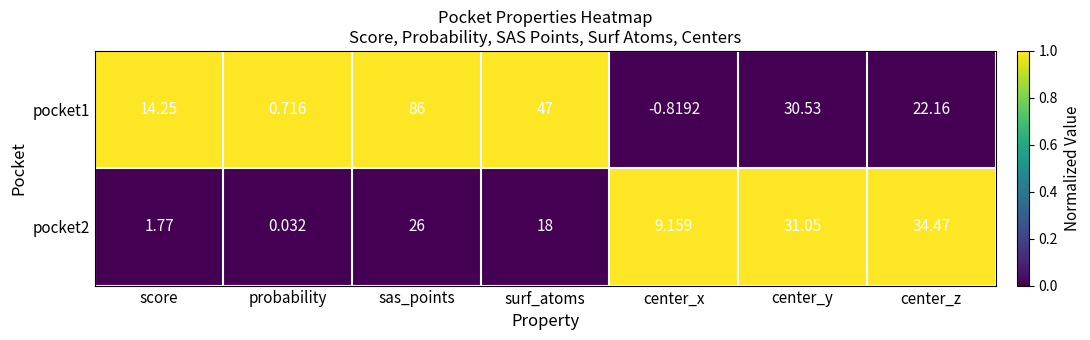

Which label corresponds to the smallest value in the chart?

center_x